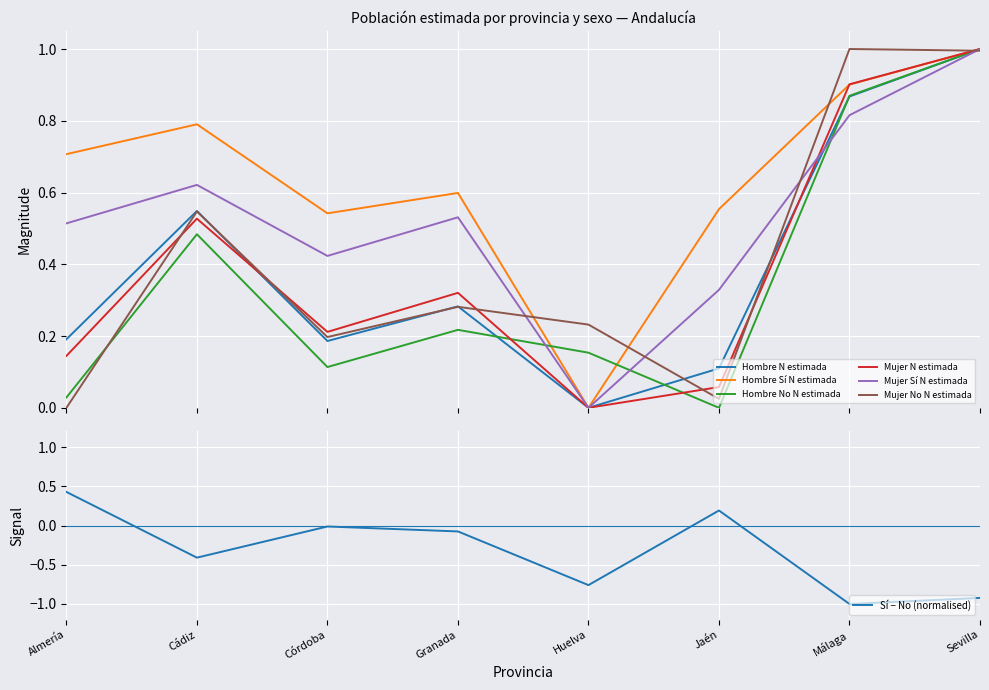

Which series changed the most between Cádiz and Córdoba?

Hombre No N estimada